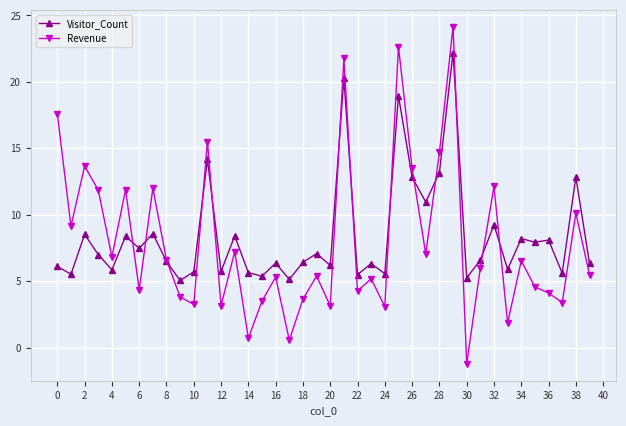

How many interior local peaks does the Revenue series have?

14